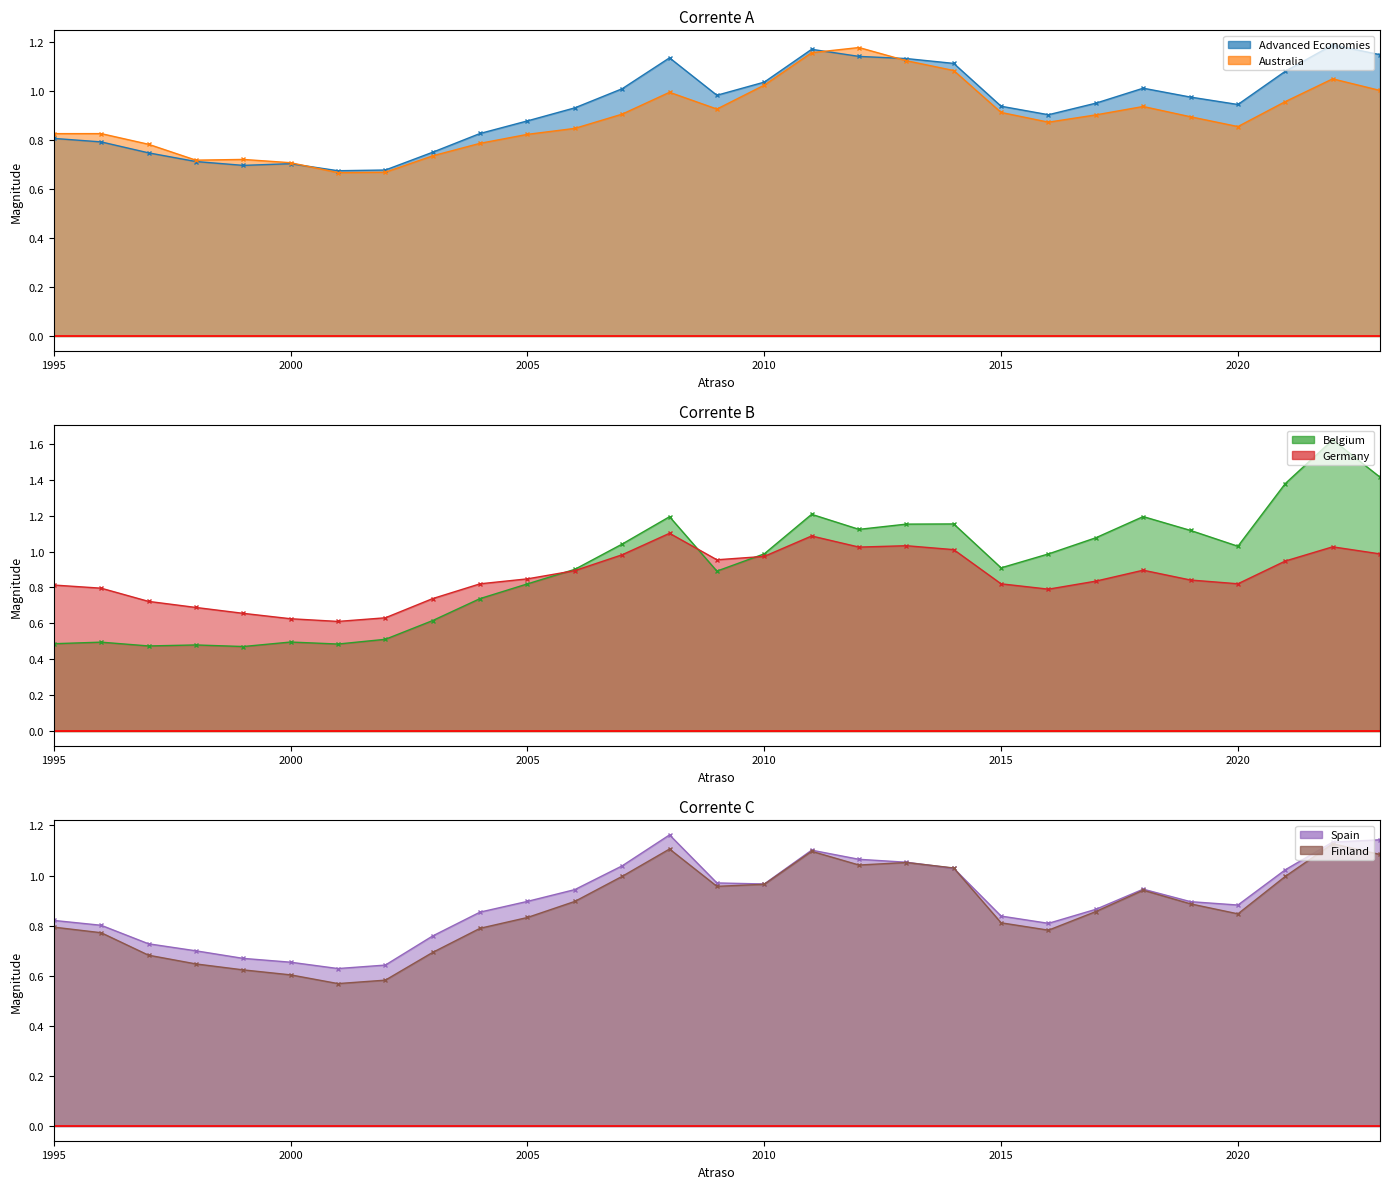

At which category does Spain reach its first local valley?

2001